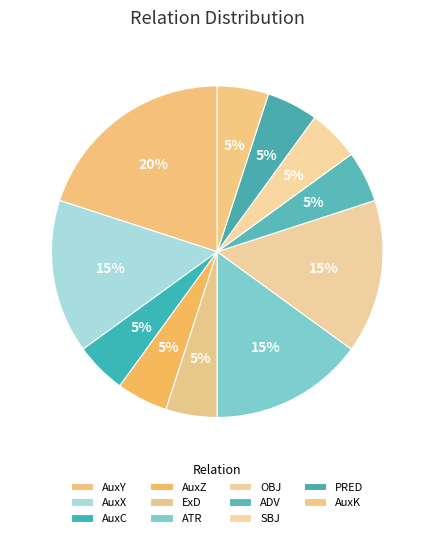

What is the ratio of the value at AuxX to the value at AuxK?

3.0